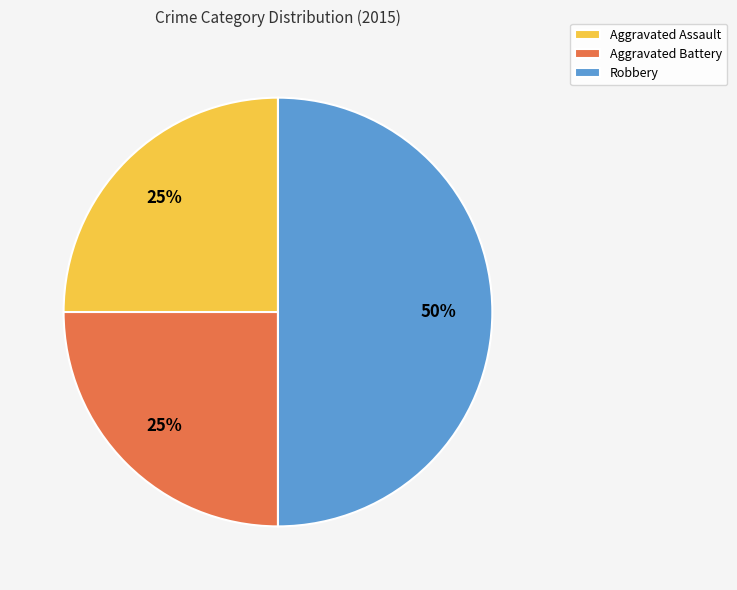

To the nearest percent, what portion does Robbery represent?

50%